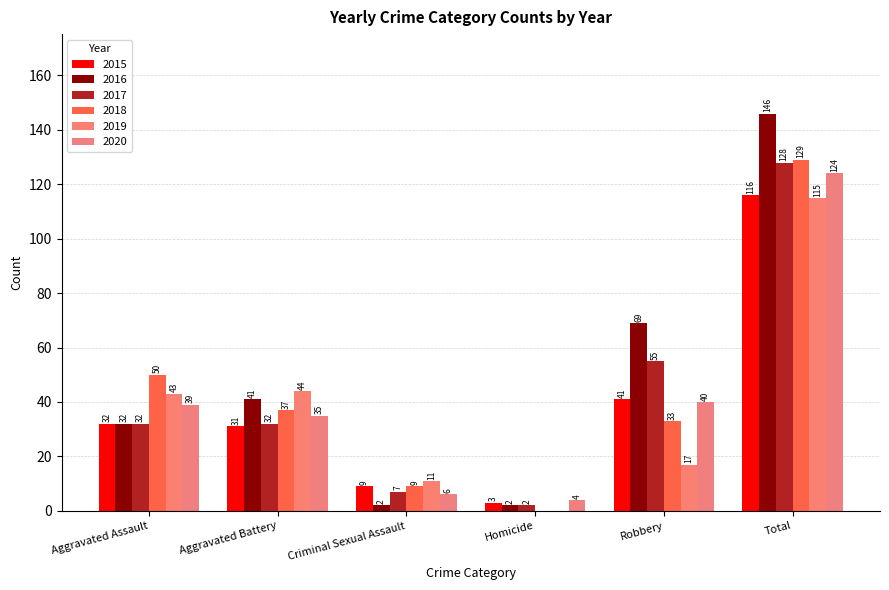

What value does the 2020 series have at Aggravated Assault?

39